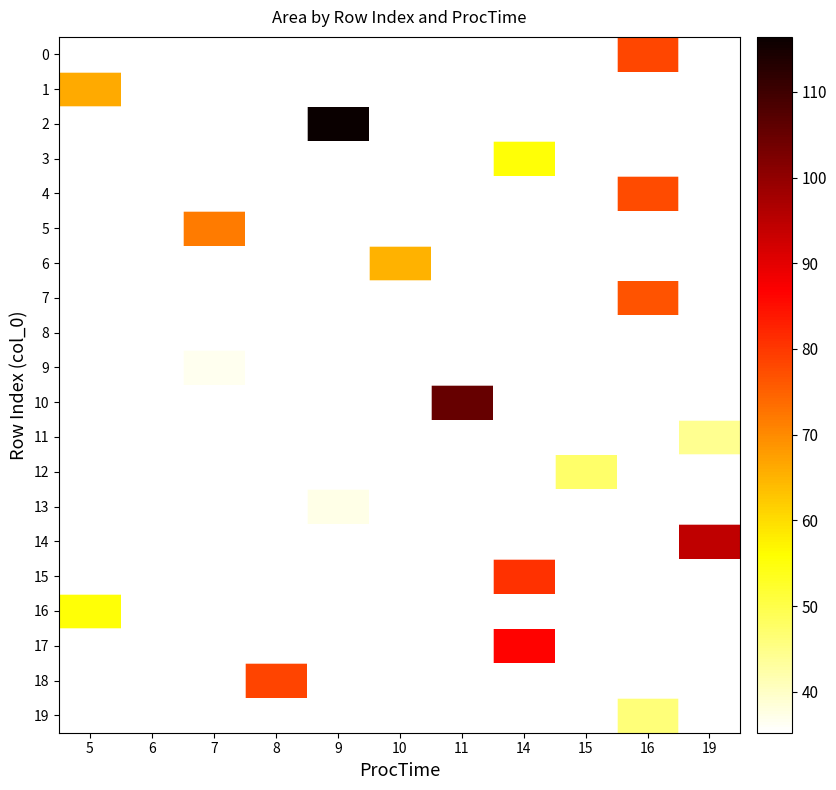

What is the maximum value shown in the chart?

116.4